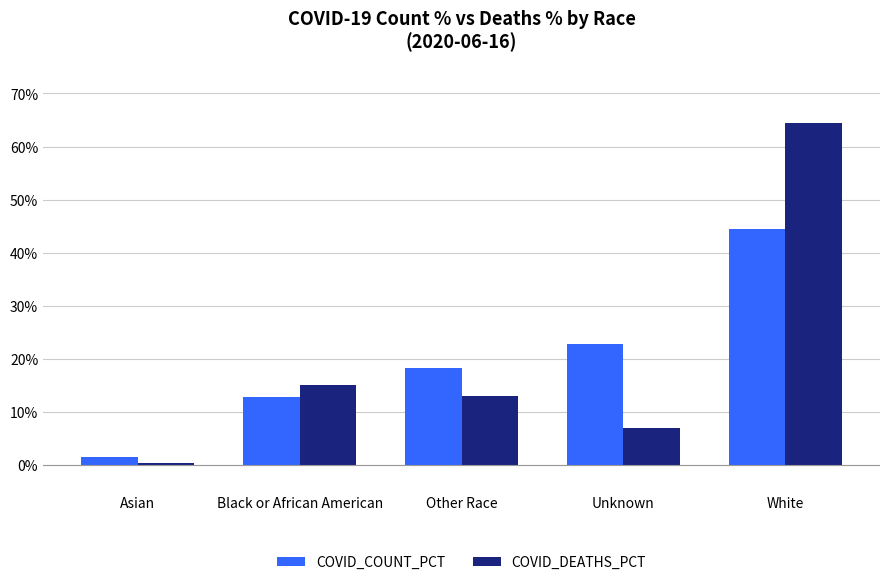

What position from the left is Unknown?

4